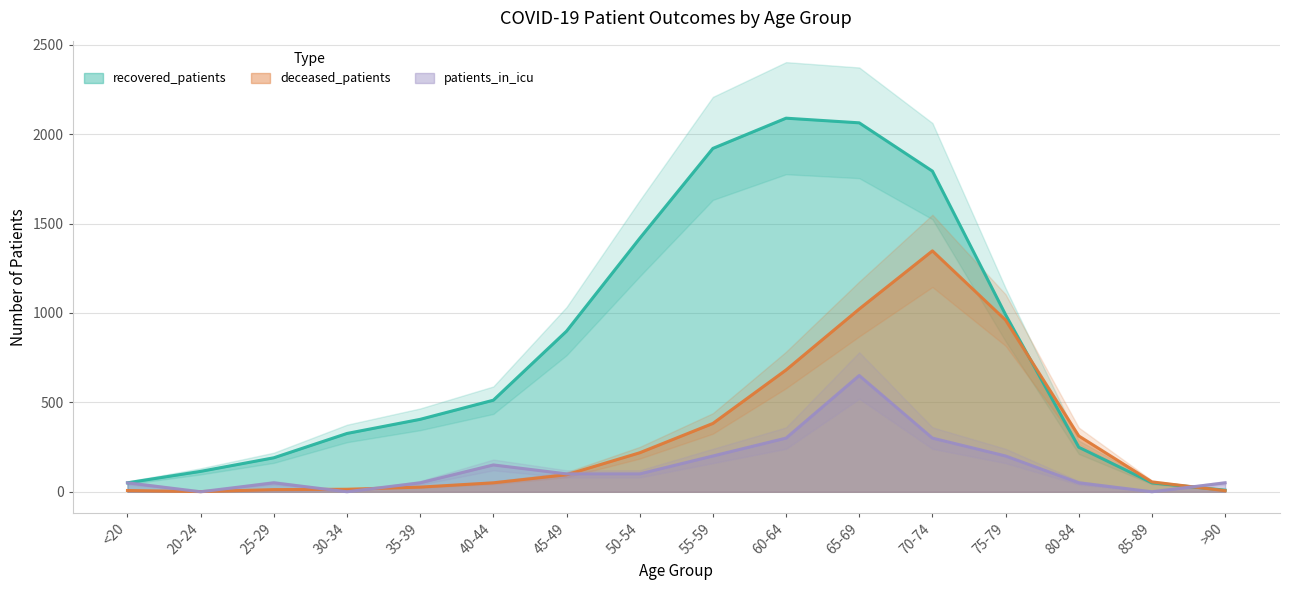

After their last crossing, which series has the higher values: recovered_patients or patients_in_icu?

patients_in_icu